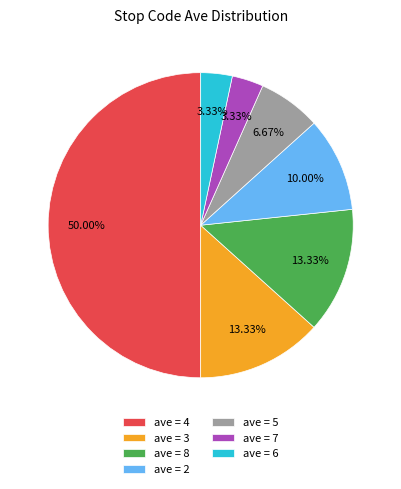

Do ave = 7 and ave = 8 together represent more than half of the pie?

No